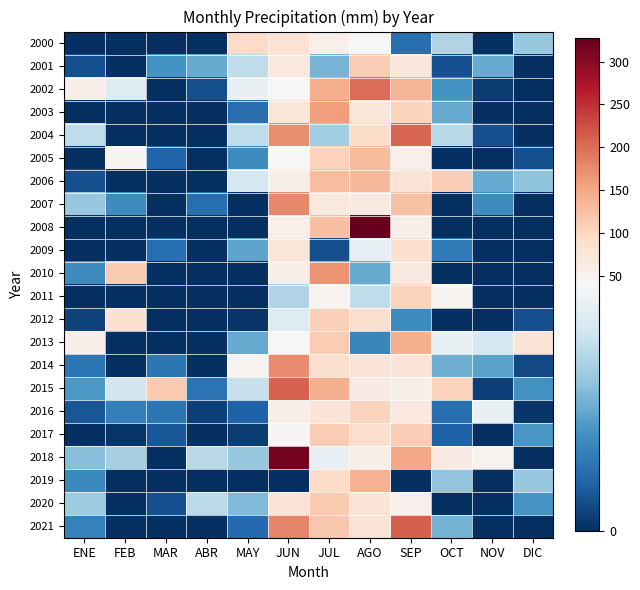

At how many categories does at least one series exceed 260?

2